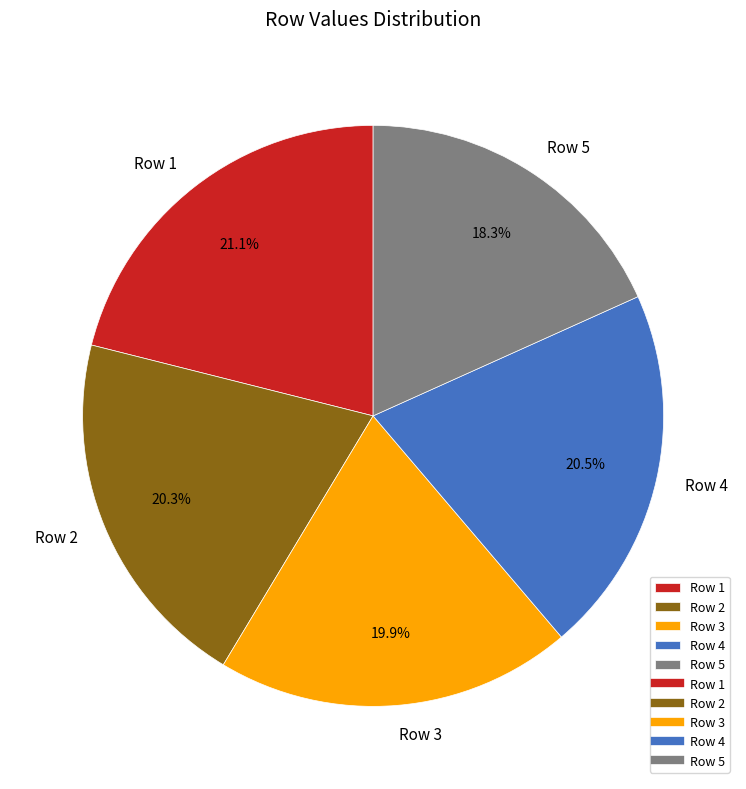

To the nearest percent, what is the difference between the largest and smallest slice percentages?

3%